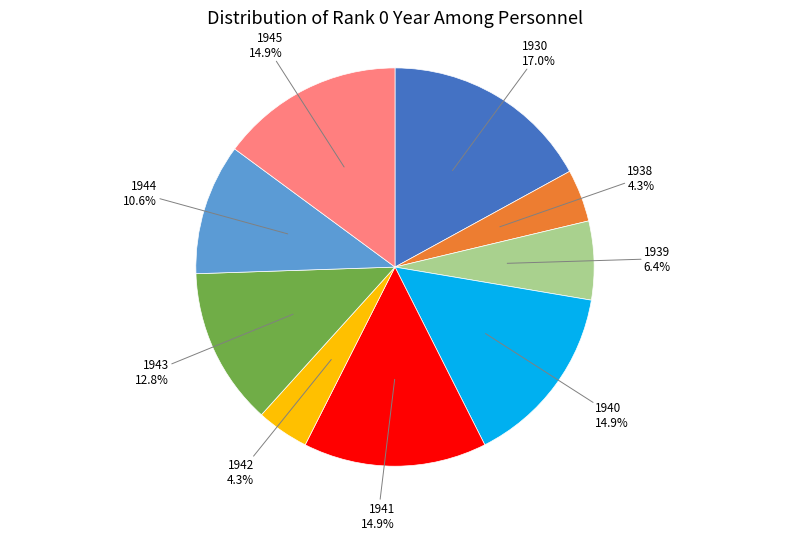

What is the ratio of the value at 1942 to the value at 1943?

0.3